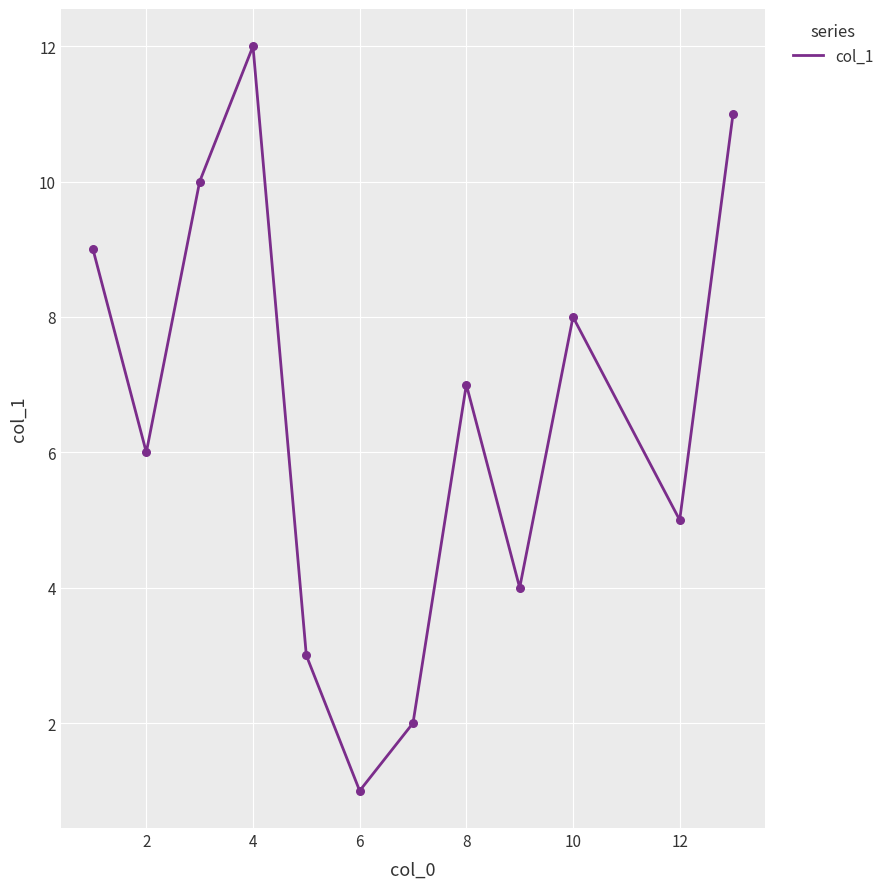

What is the maximum value shown in the chart?

12